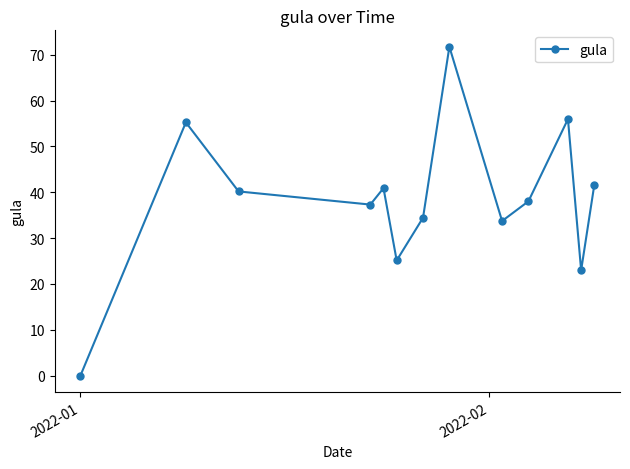

What is the sum of all values?

497.1